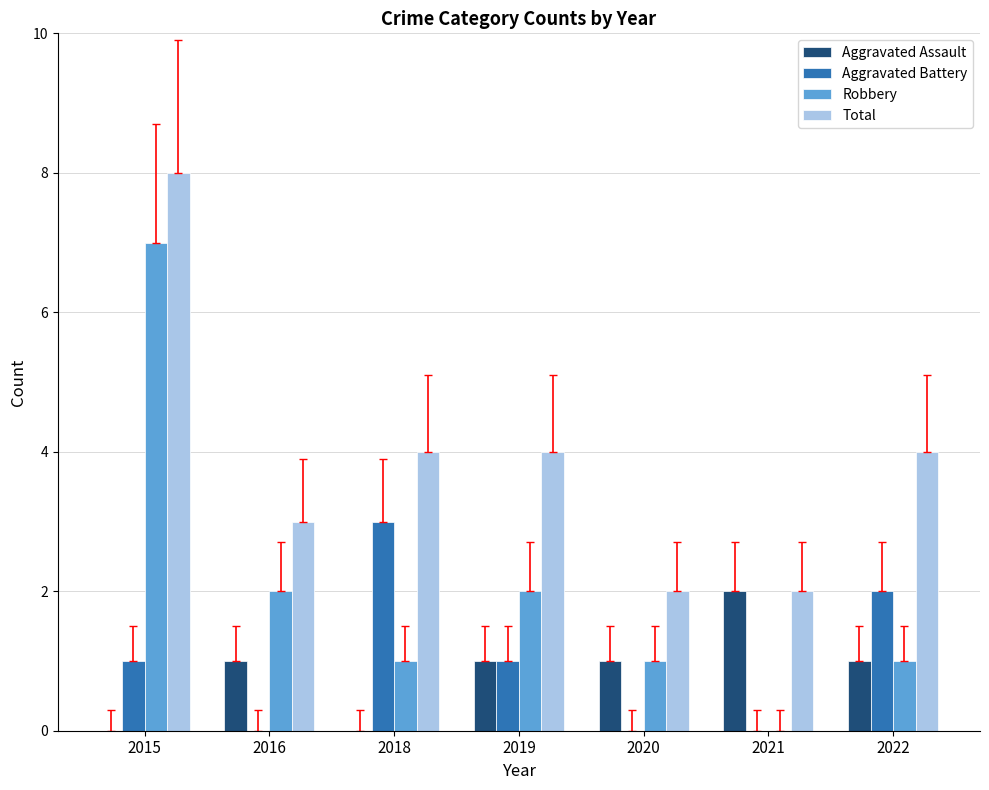

The value of Total at 2021 is 1. True or false?

False